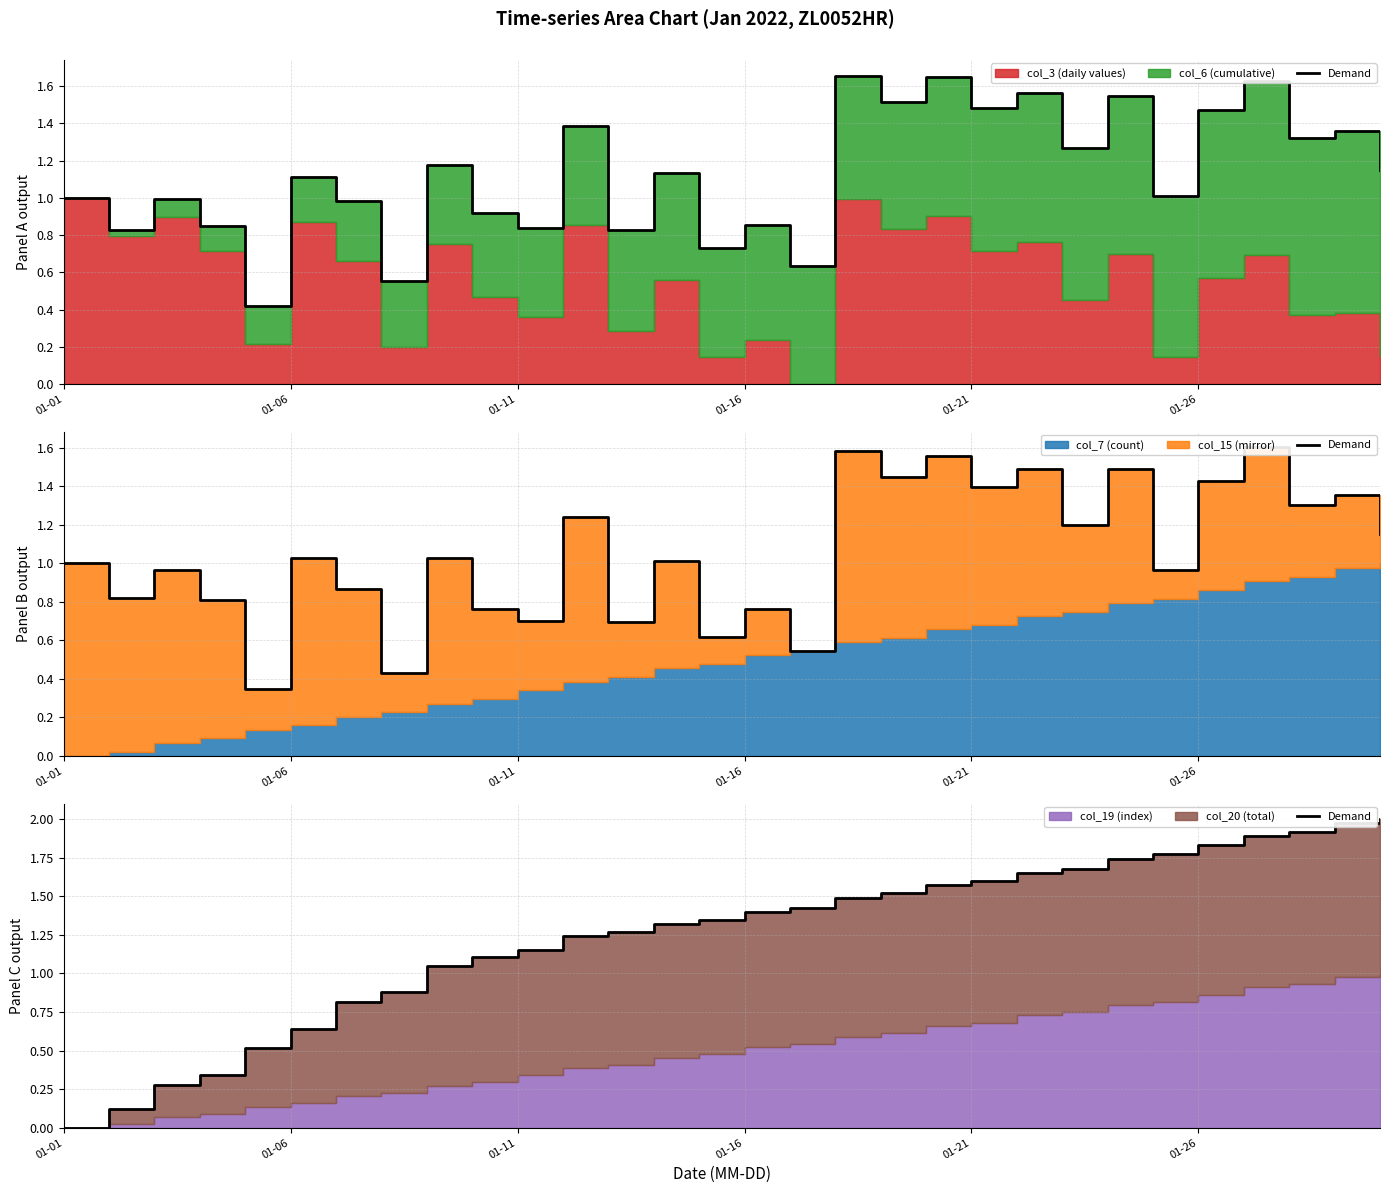

How many data points does each series have?

30